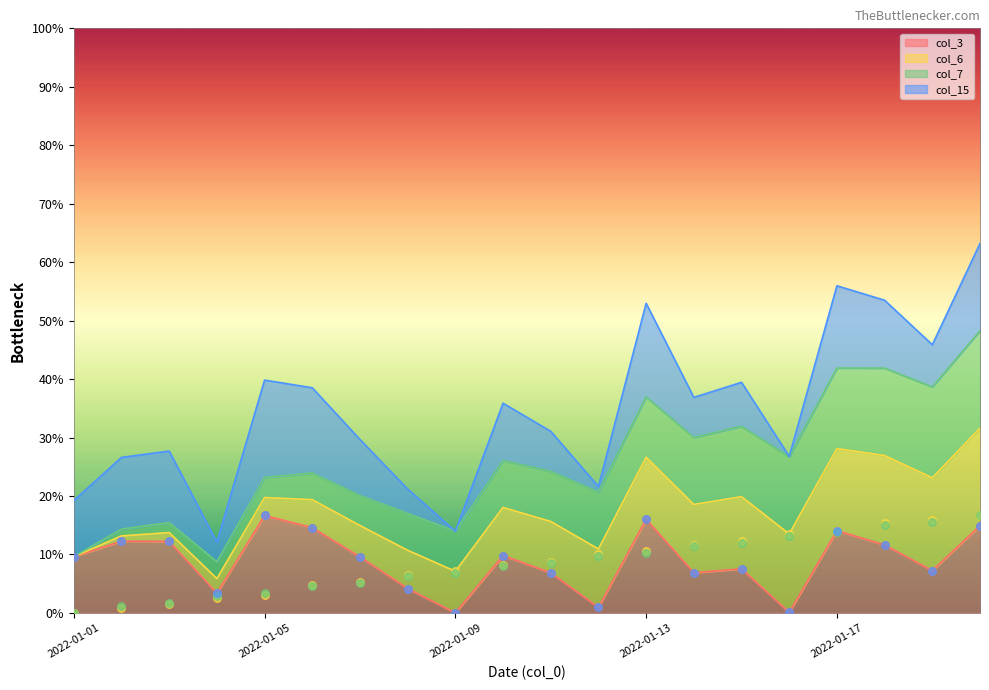

Which series has the widest spread of Y values?

col_3